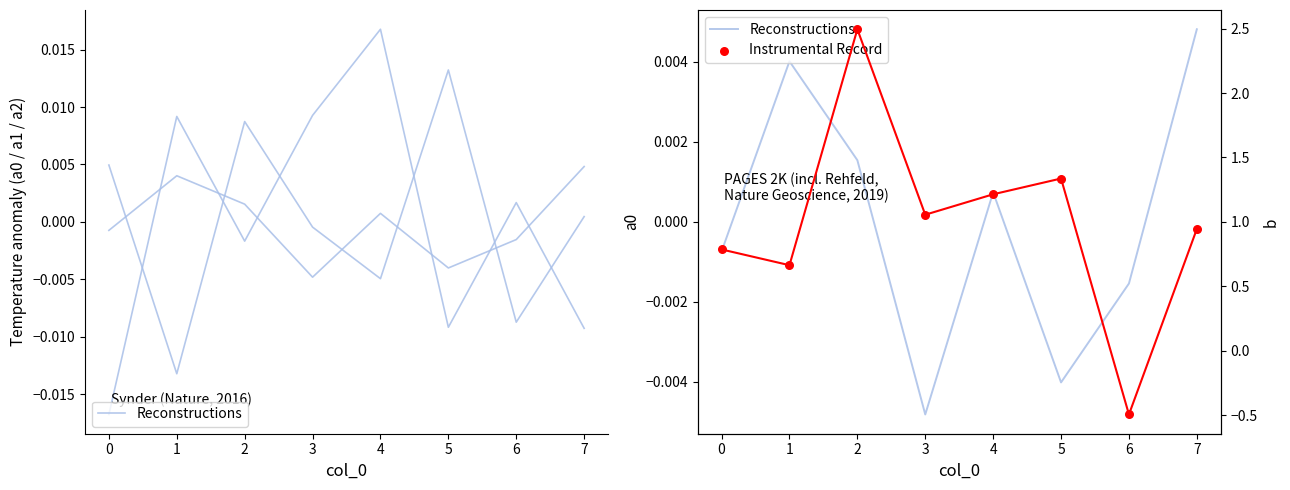

Which series contains the highest Y value?

Instrumental Record